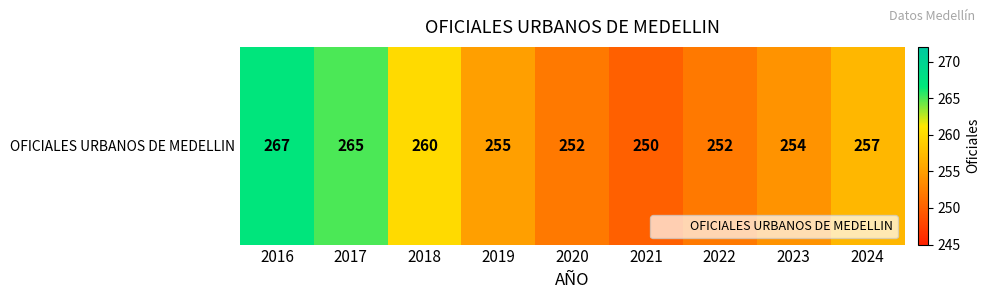

What is the smallest value displayed?

250